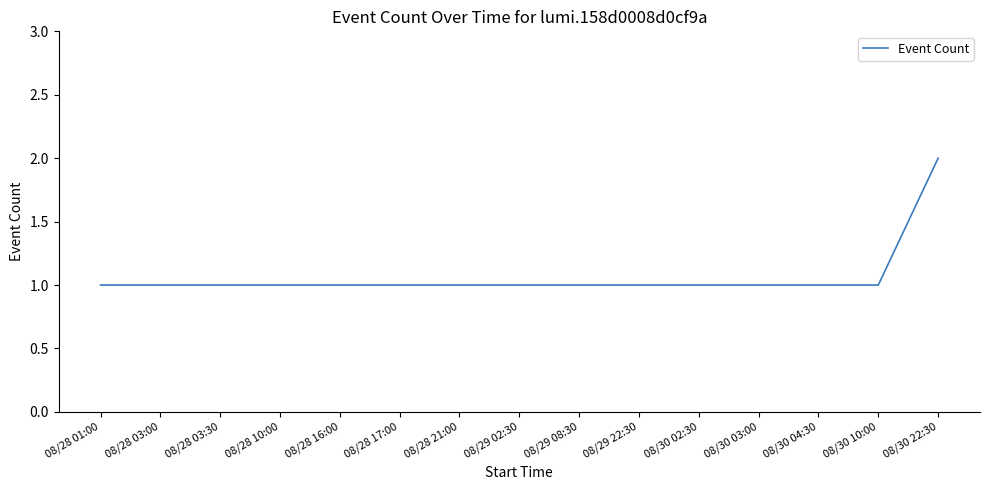

What is the sum of the values at 08/28 21:00 and 08/28 03:00?

2